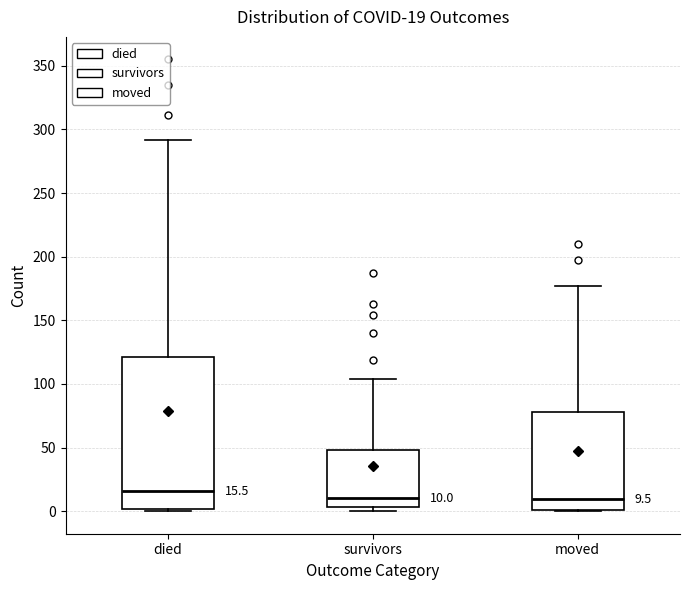

Which box's median line is the highest?

died